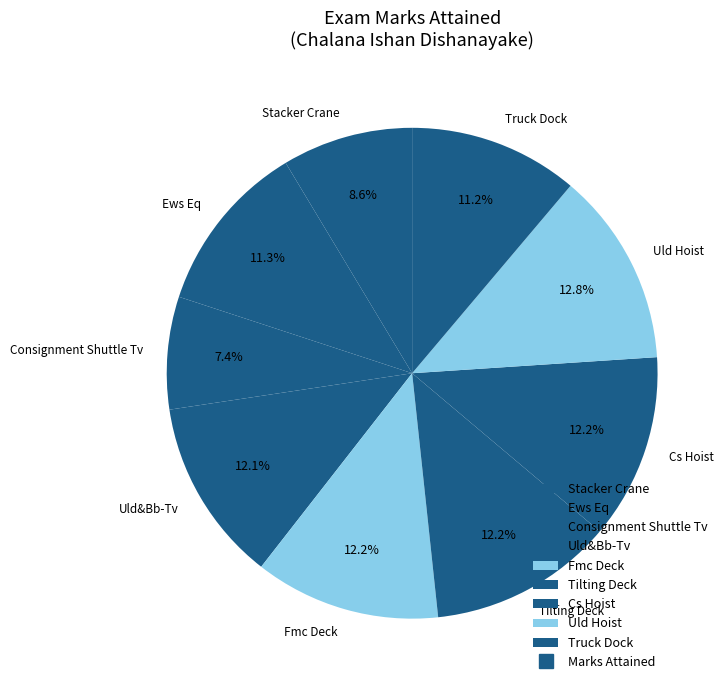

Is there any slice that represents more than half of the pie?

No